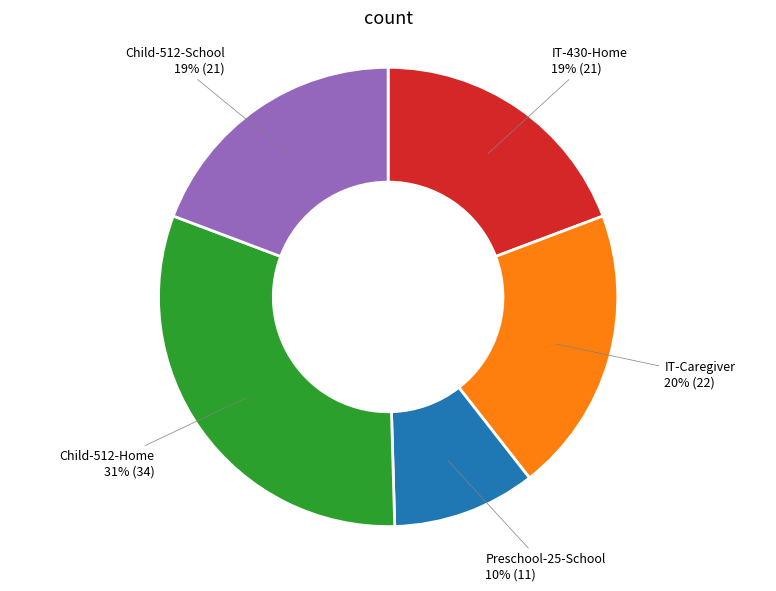

To the nearest percent, what is the average slice percentage?

20%